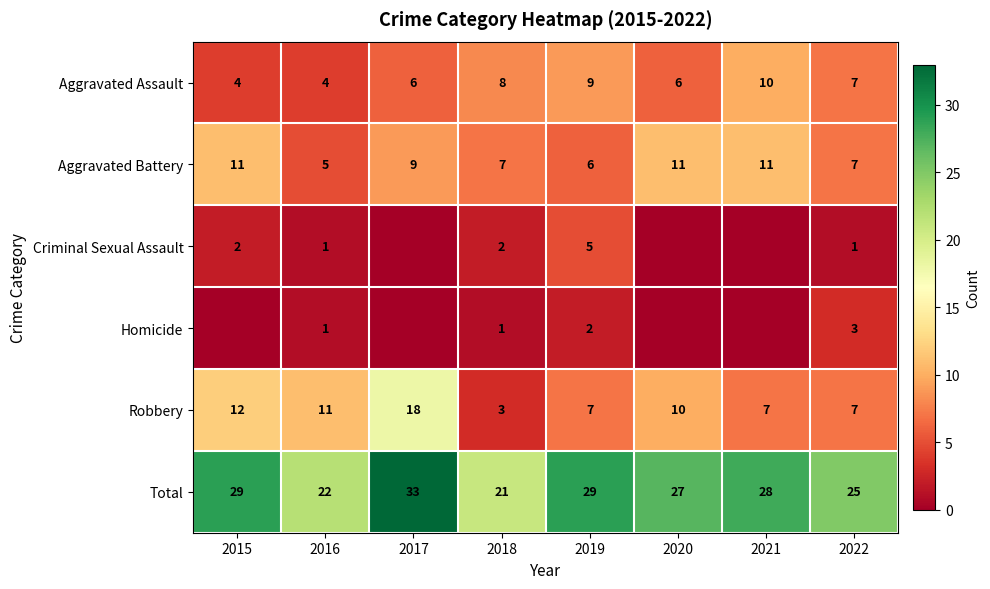

What is the minimum value for Robbery?

3